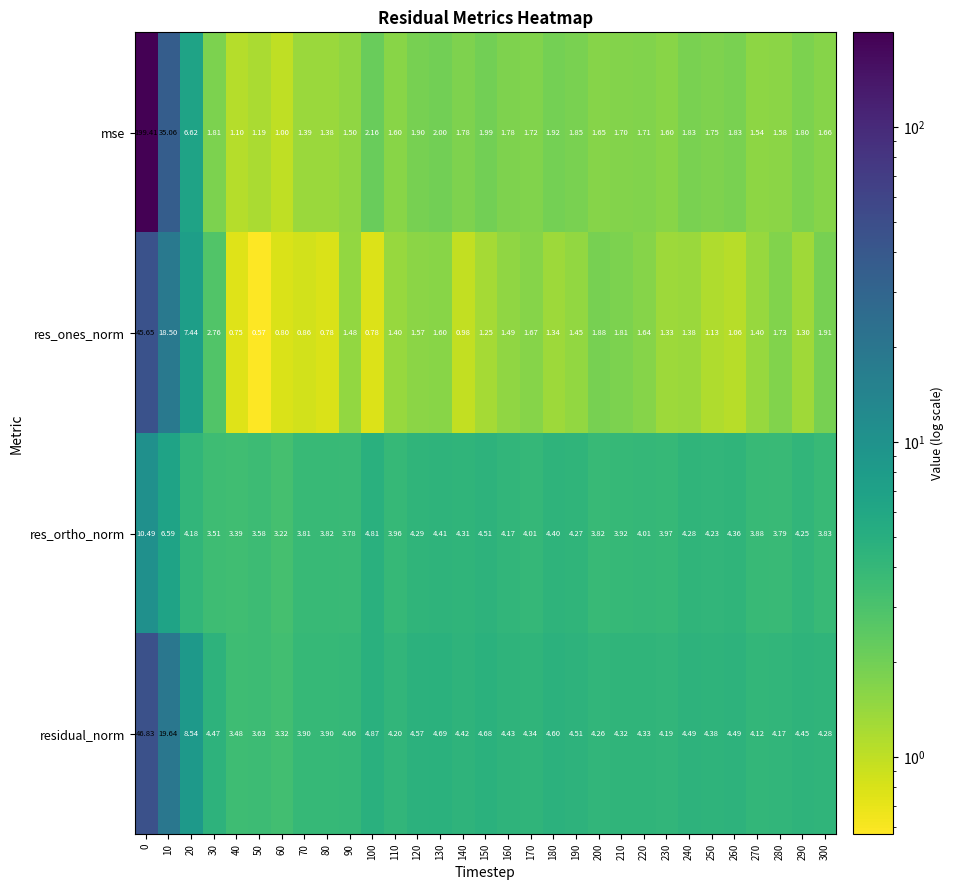

Rank the series by their maximum value, from highest to lowest.

mse, residual_norm, res_ones_norm, res_ortho_norm